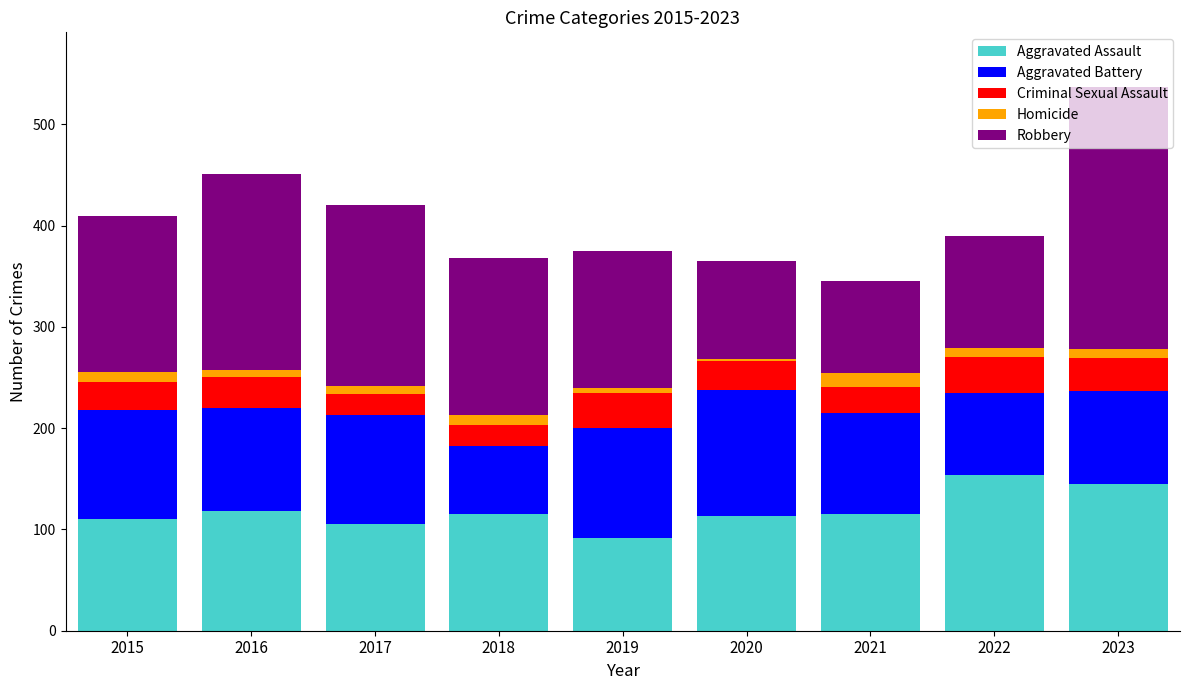

Is it true that Aggravated Assault equals 73 at 2022?

False